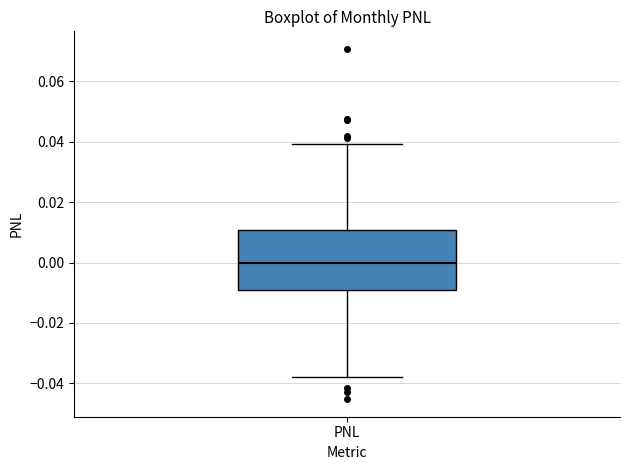

Read this box plot against the y-axis: the position of the median line, the range covered by the box, and the ends of both whiskers. The values are not printed on the chart, so give them approximately, as read against the axis.

median 0.000, box -0.008 to 0.010, whiskers -0.038 to 0.040